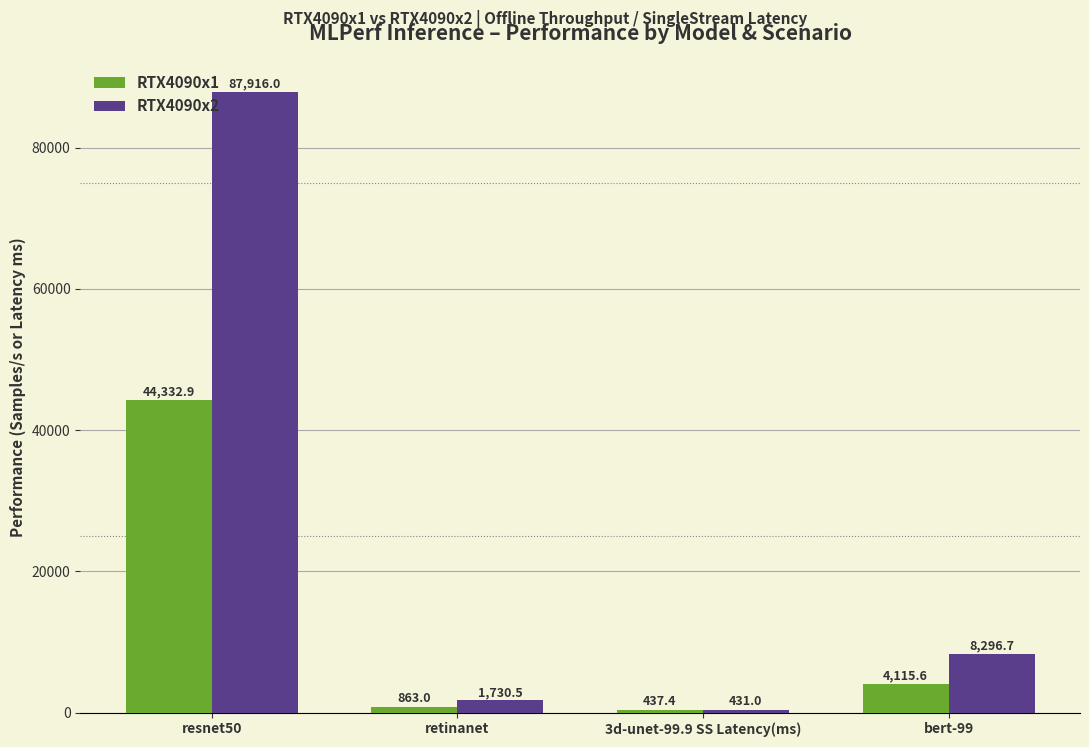

The value of RTX4090x2 at retinanet is 1730.5. True or false?

True